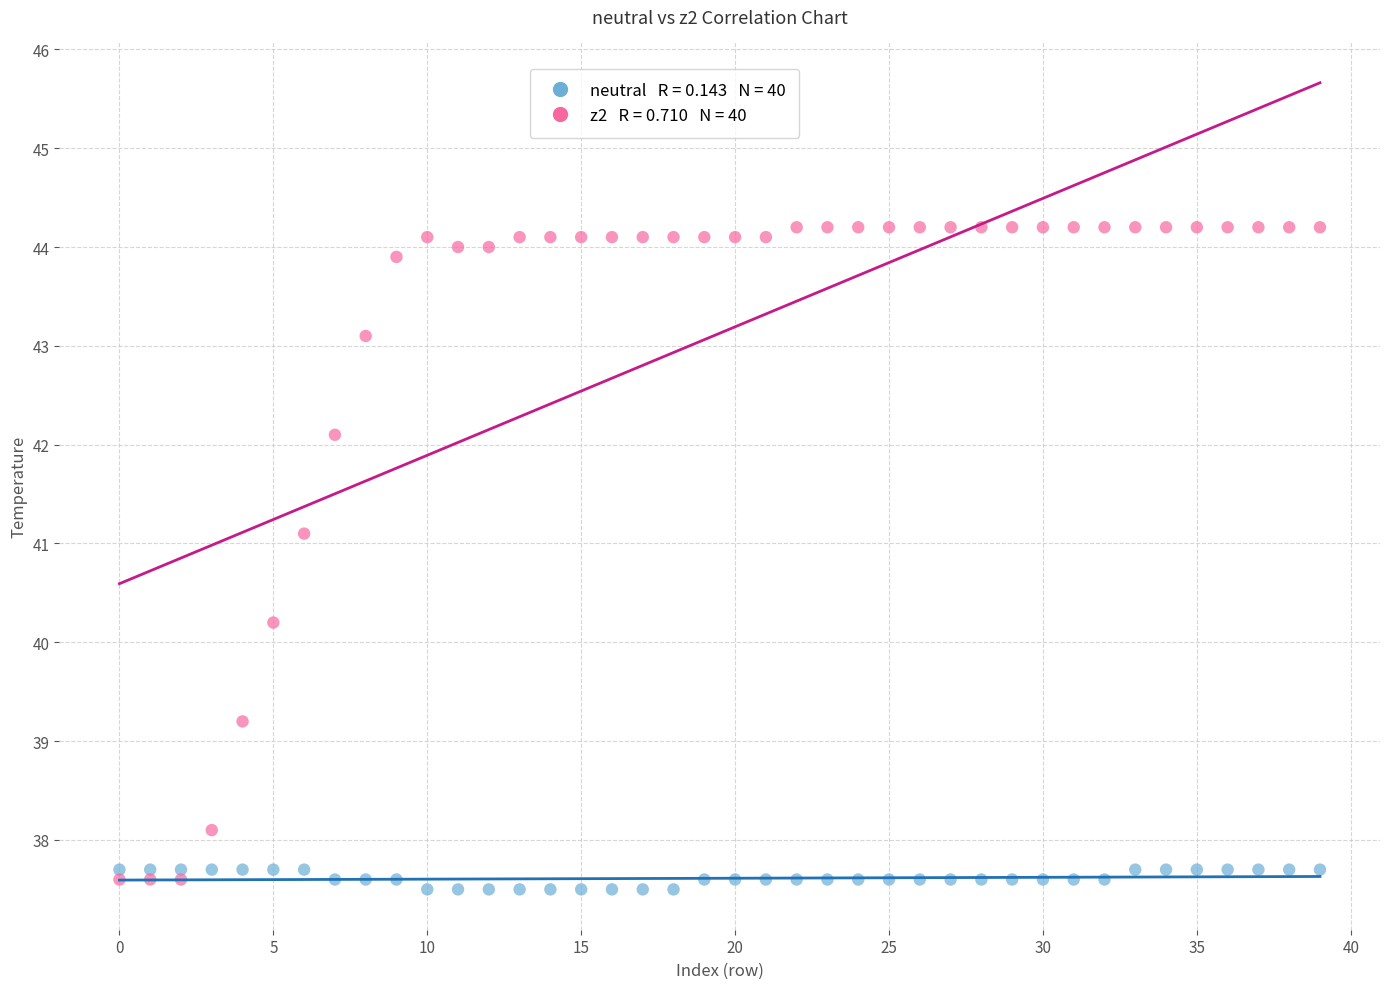

Across all data points, what is the range of Y values (max minus min)?

6.7